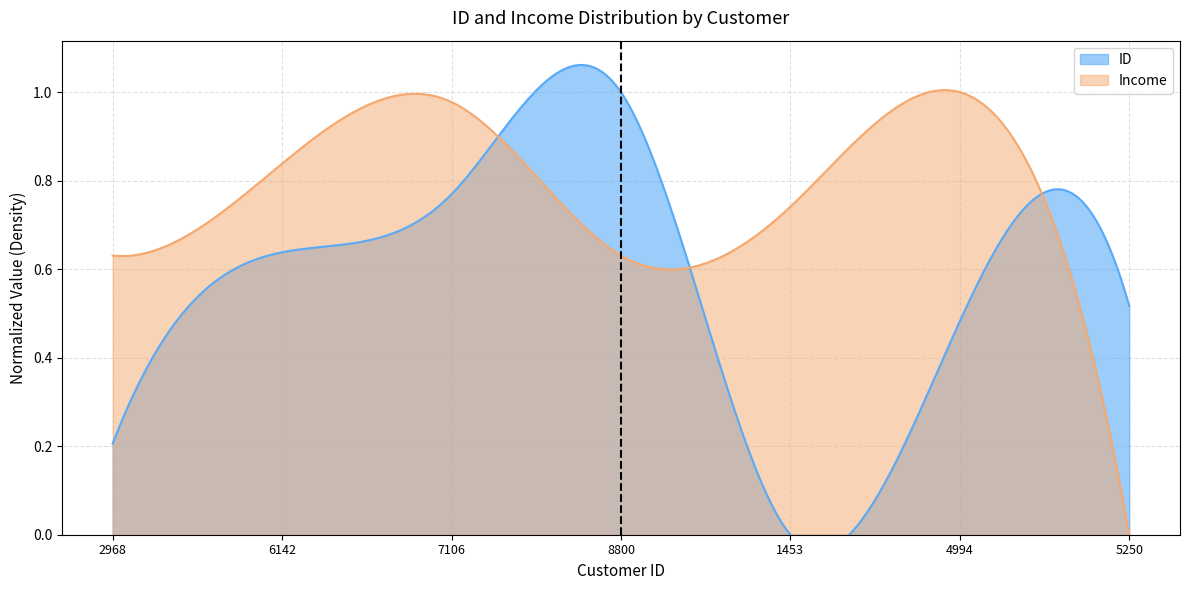

The value at 2968 is -1. True or false?

False